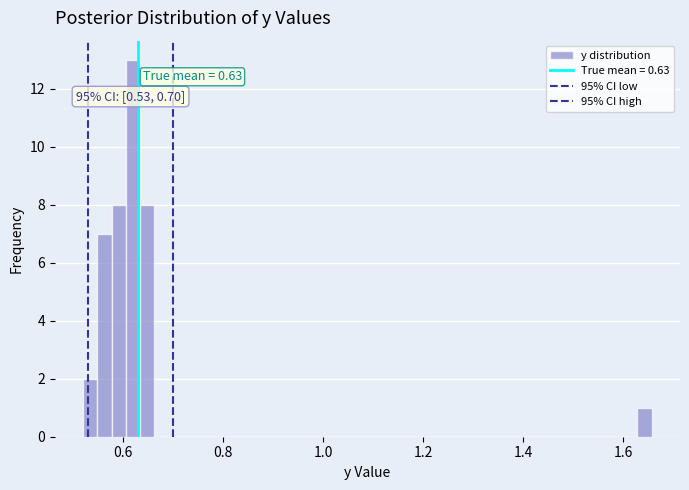

Read against the x-axis, roughly where is the centre of the tallest bar?

0.62